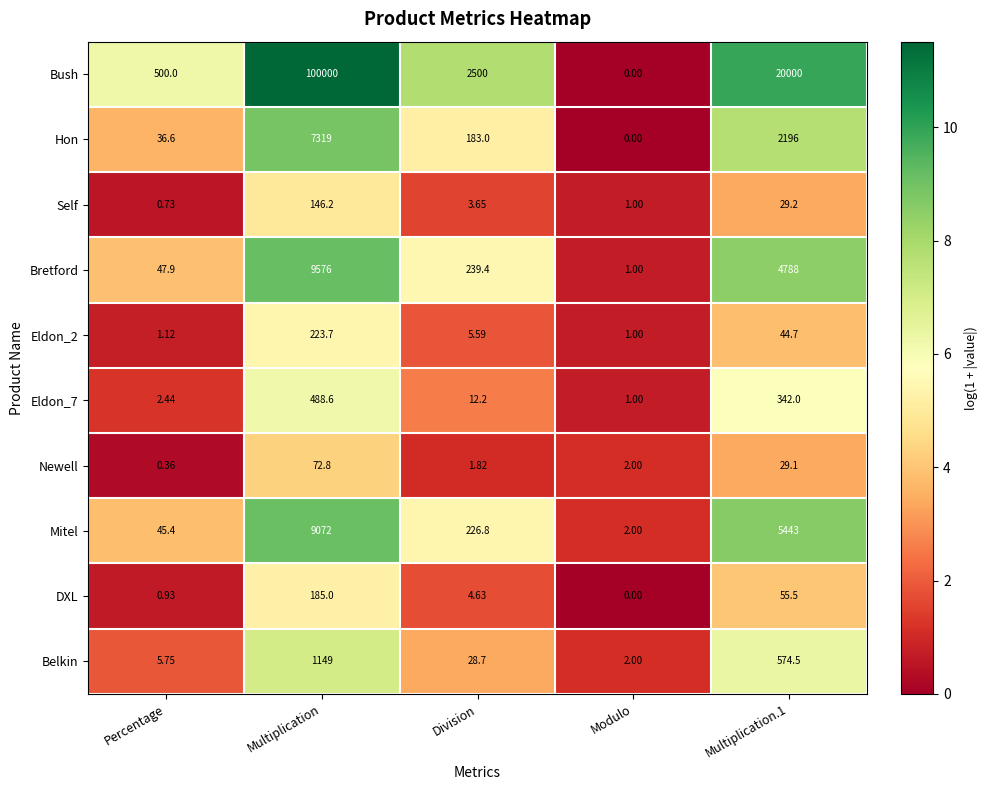

At which category is the sum across all series the highest?

Multiplication